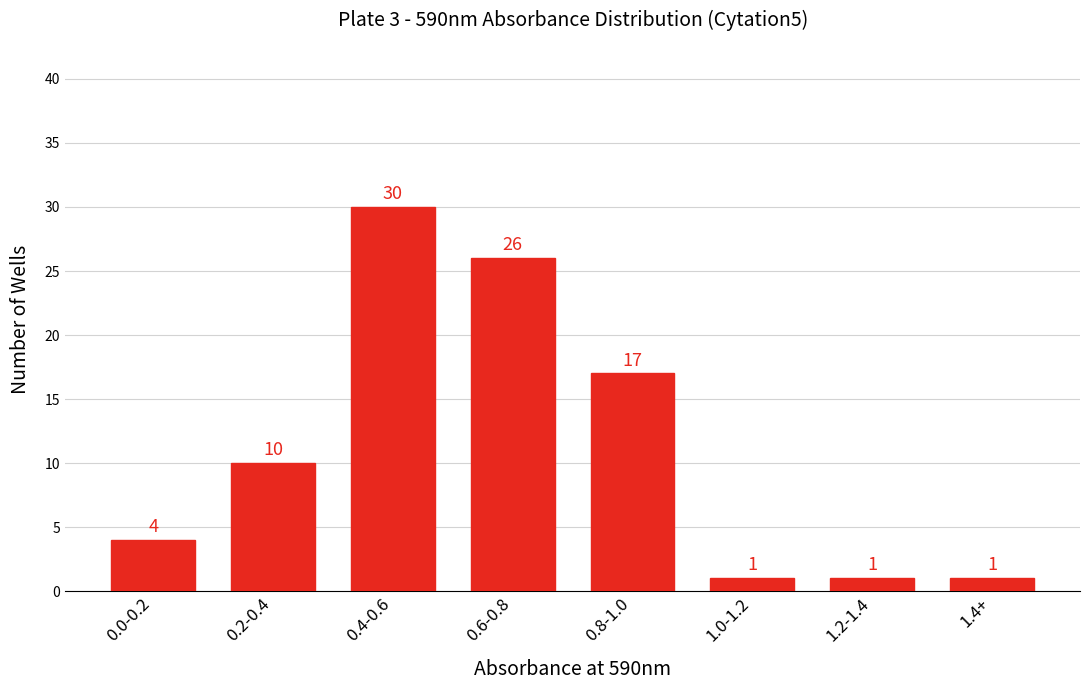

Reading right to left, list all the values displayed in this chart.

1.4+=1	1.2-1.4=1	1.0-1.2=1	0.8-1.0=17	0.6-0.8=26	0.4-0.6=30	0.2-0.4=10	0.0-0.2=4